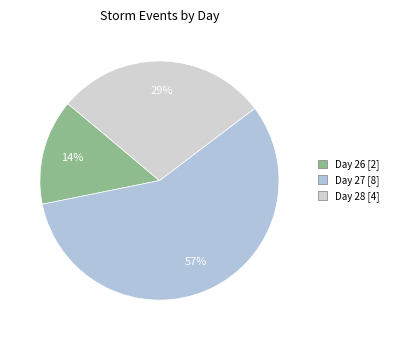

How many slices are in this pie chart?

3